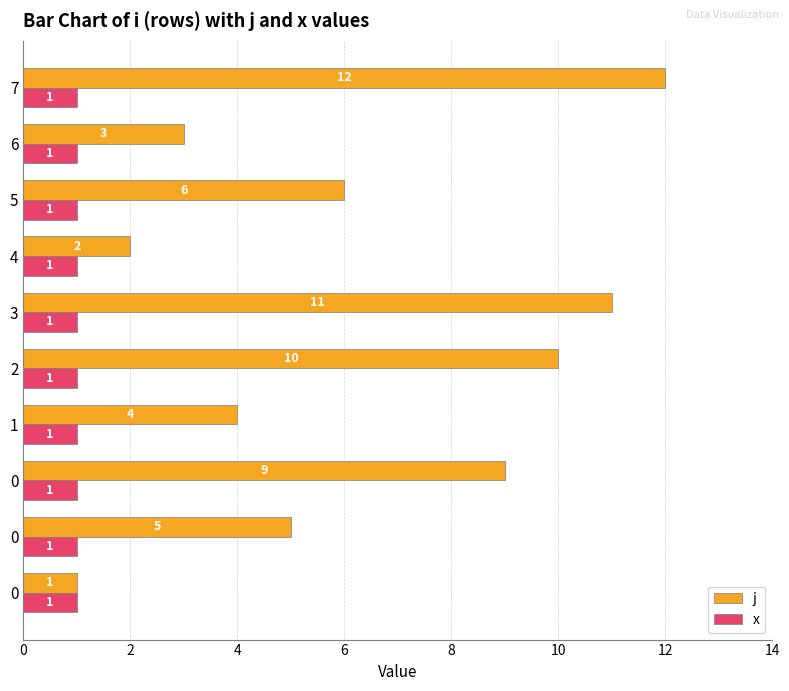

How many categories are shown in the chart?

10